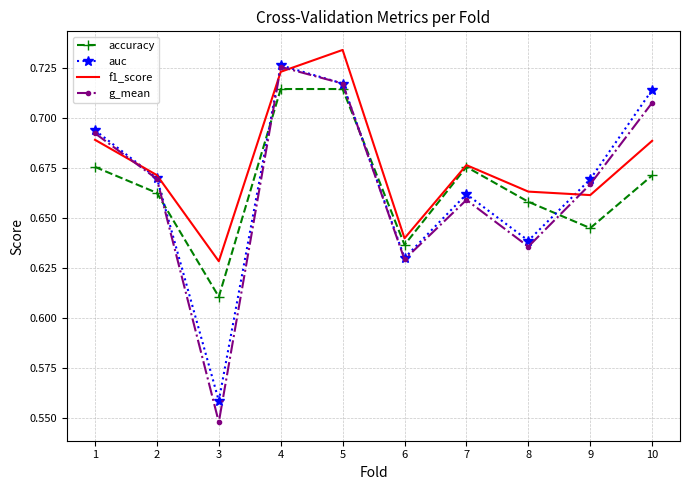

How many times do accuracy and auc cross each other?

4